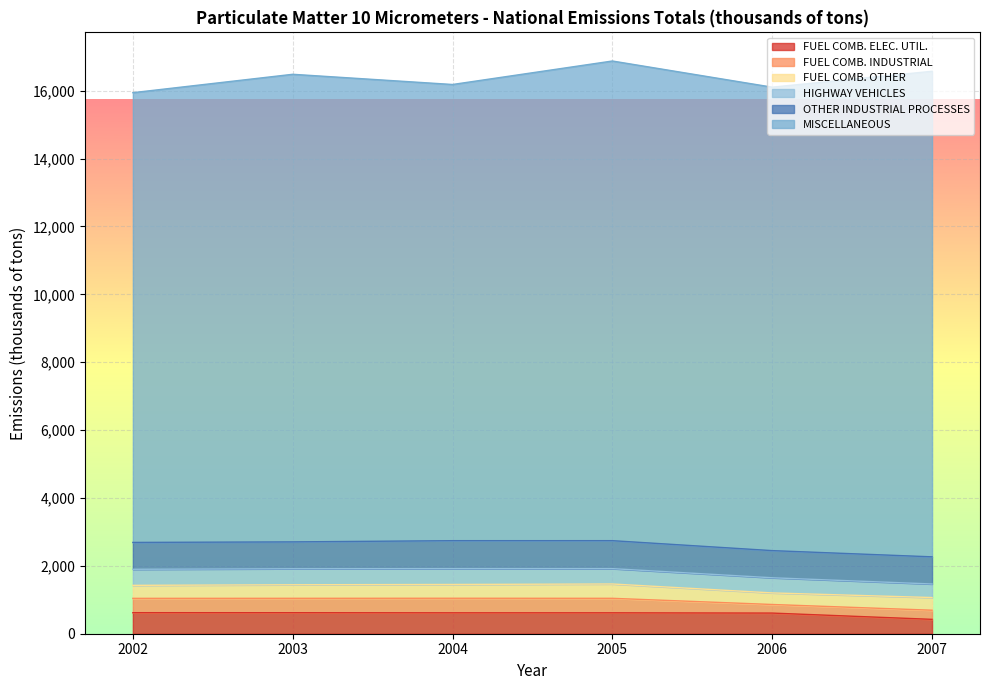

What is the sum of all FUEL COMB. OTHER values?

2326.0